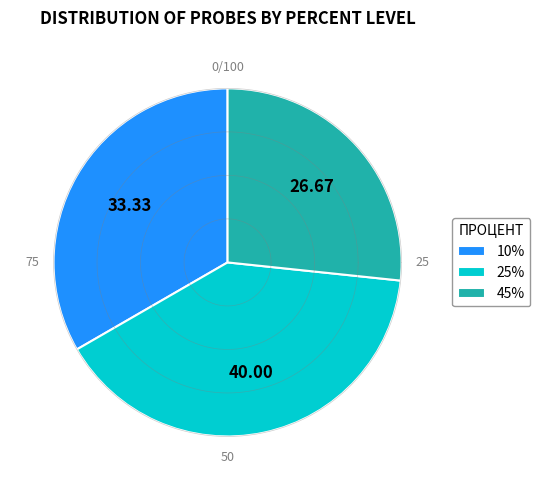

Does 45% represent more than half of the total?

No